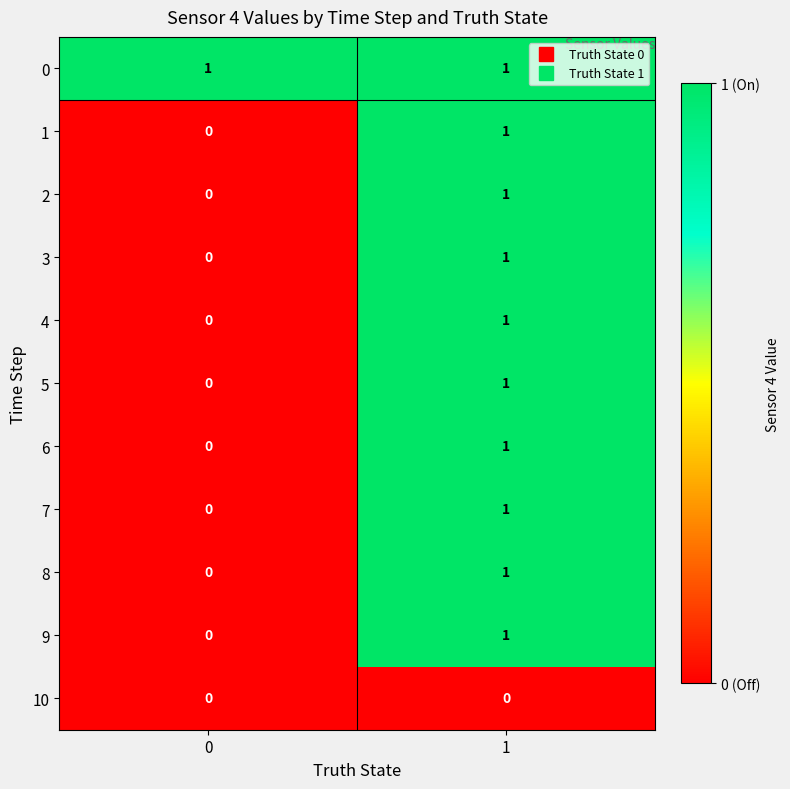

Is the value of 3 at 0 greater than the value of 0 at 1?

No